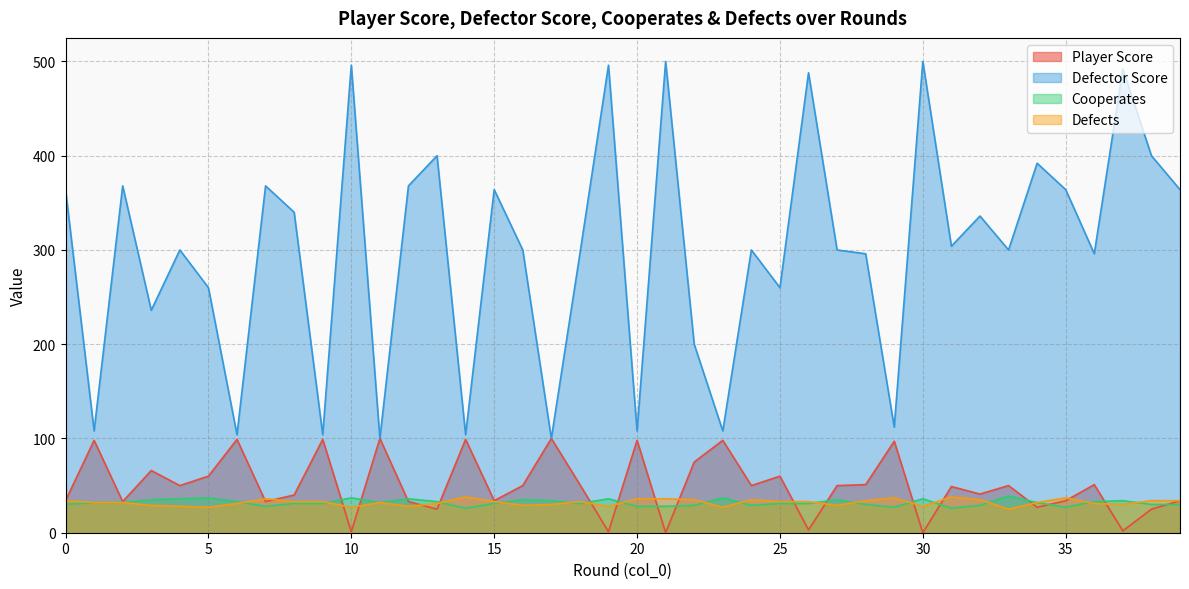

Does the chart have visible grid lines?

Yes